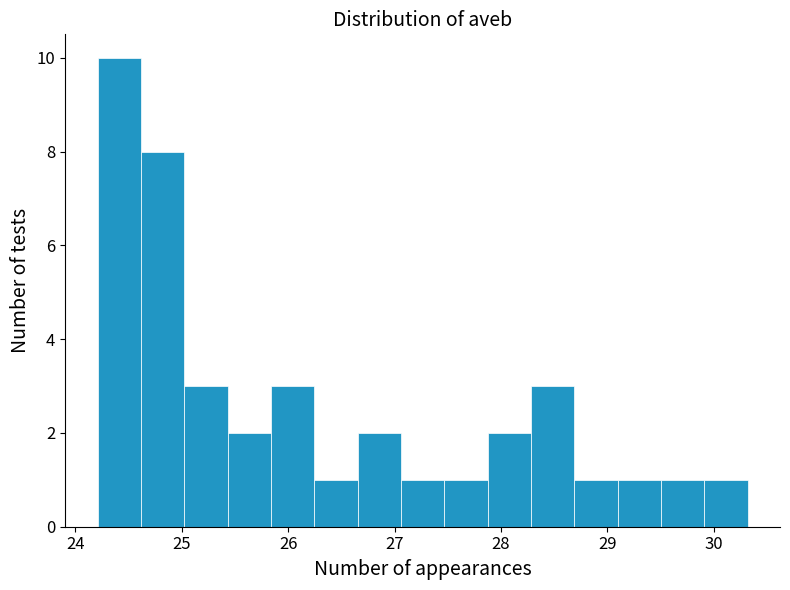

What is the height of the bar covering 24.6 to 25.0 on the x-axis? Neither the bar edges nor the heights are printed on the chart, so give them approximately, as read against the axes.

8